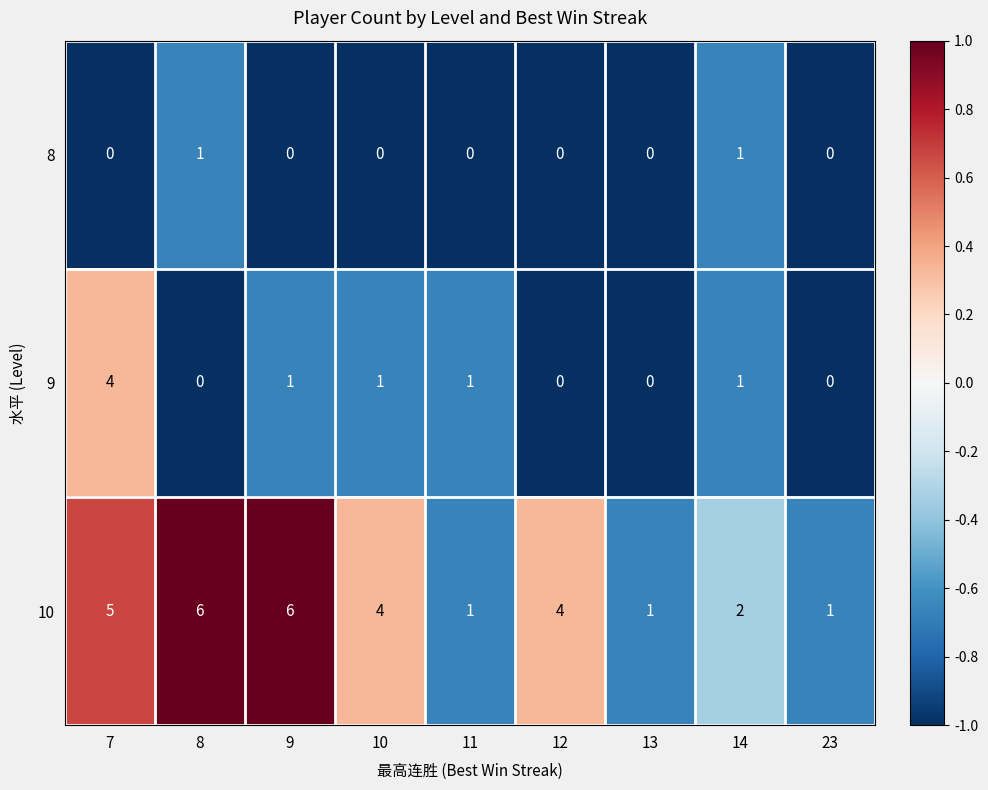

What is the difference between the highest and lowest values at 23?

1